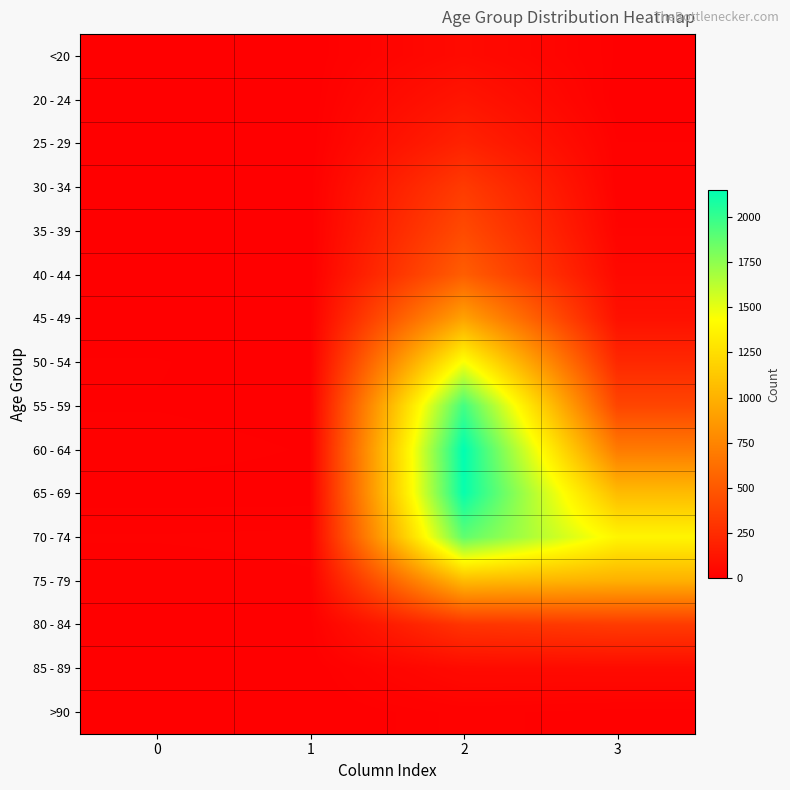

What is the total value across all series at 0?

72